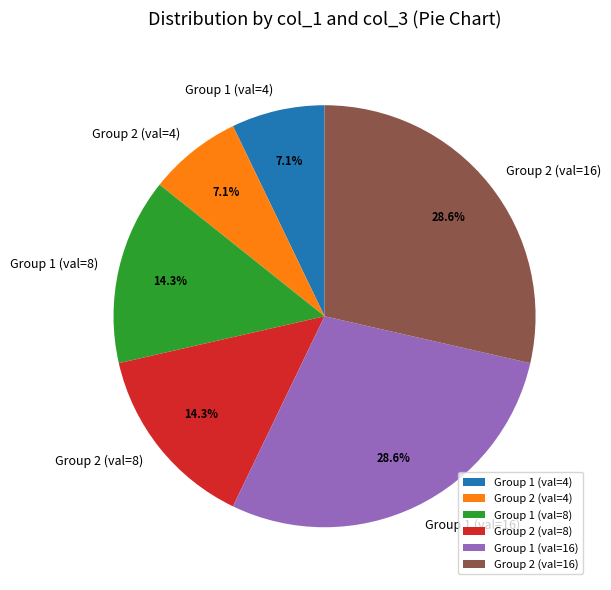

What is the total percentage of Group 2 (val=16) and Group 1 (val=4)?

35.7%